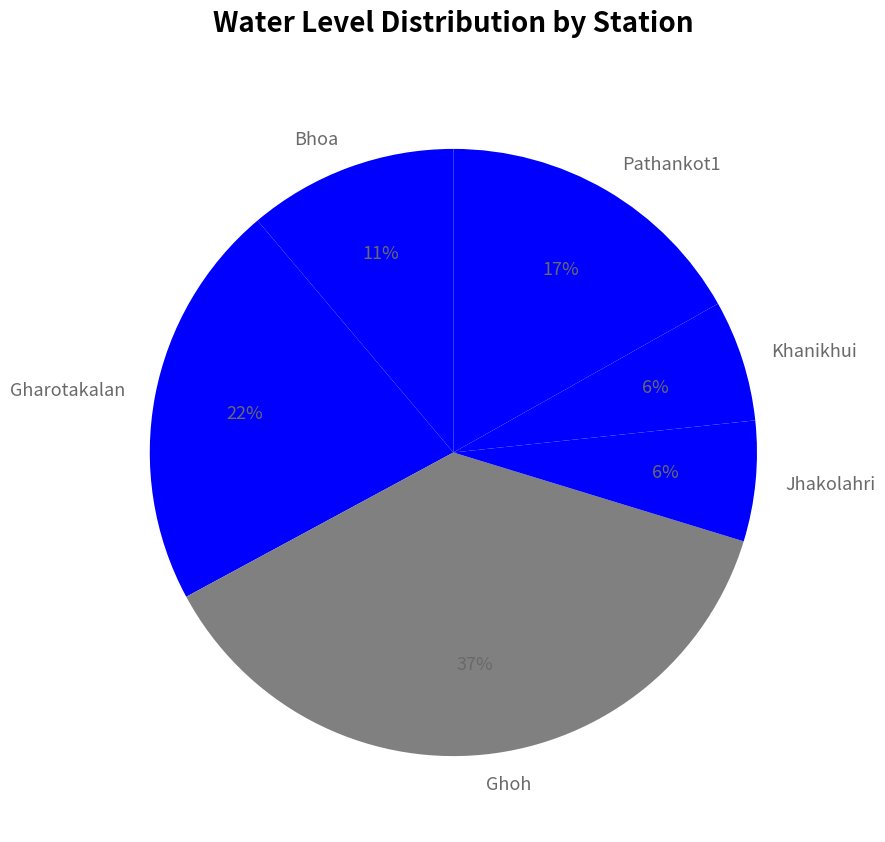

Is it true that Bhoa is 22% of the pie?

False